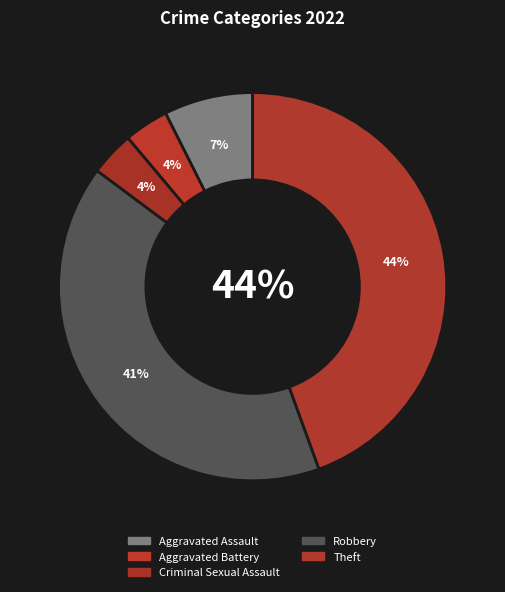

To the nearest percent, what is the difference between the Robbery and Criminal Sexual Assault slice percentages?

37%